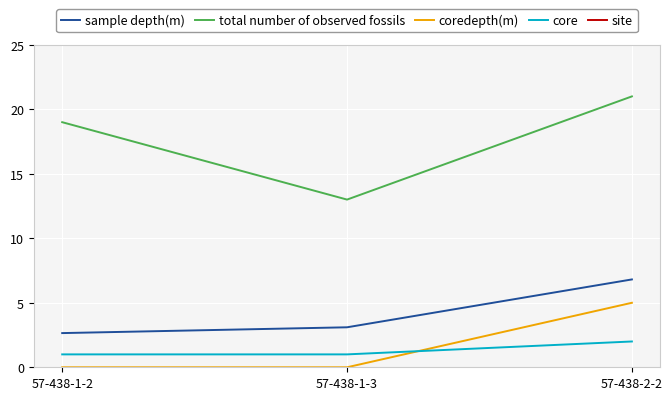

What is the difference between the highest and lowest values at 57-438-2-2?

436.0